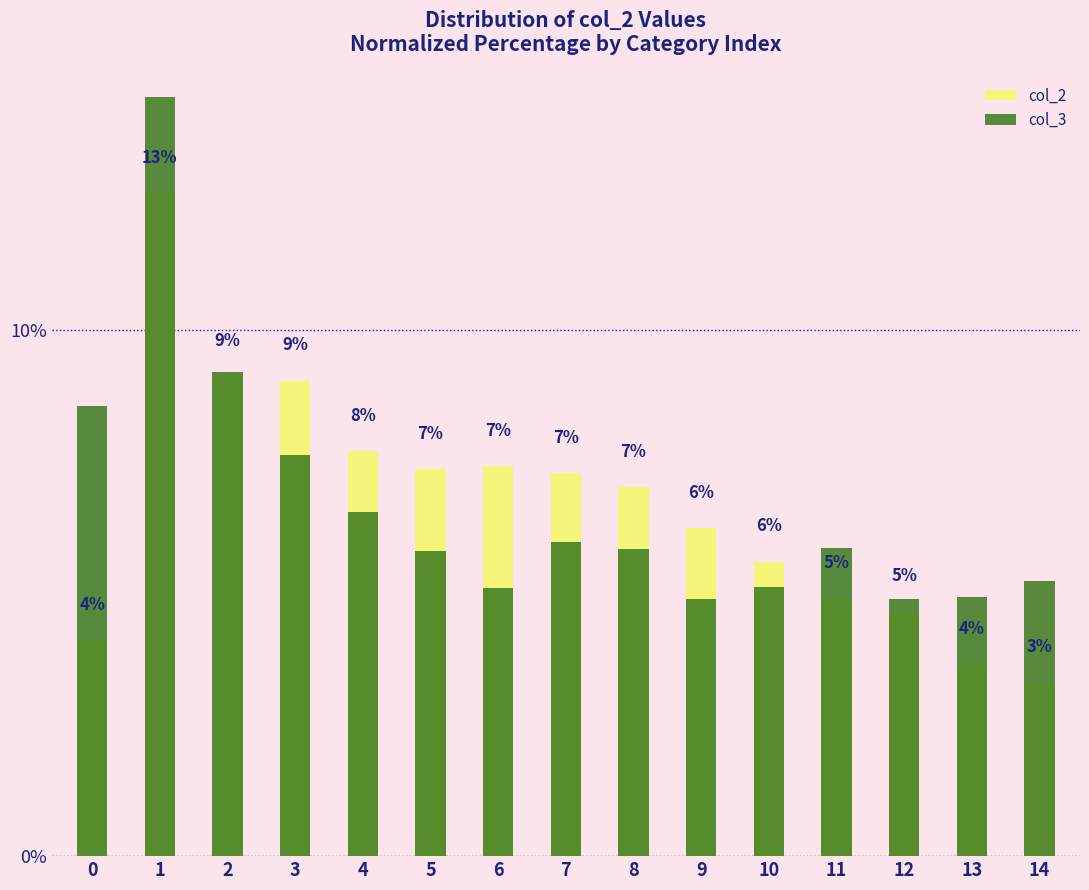

What are all the series names shown in the legend?

col_2, col_3